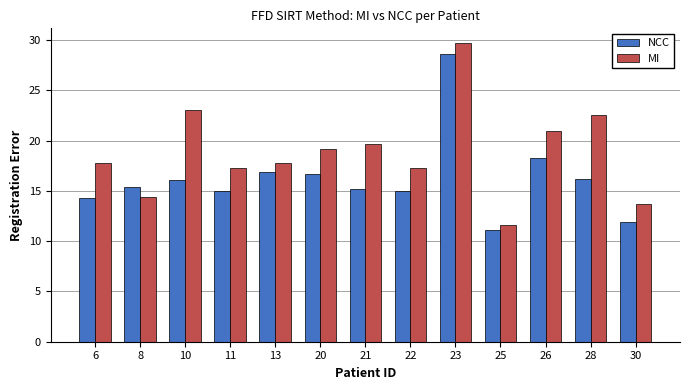

What are all the series names shown in the legend?

NCC, MI